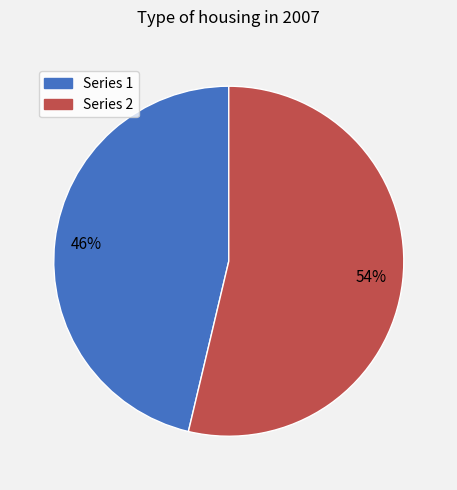

Does any single category account for the majority?

Yes